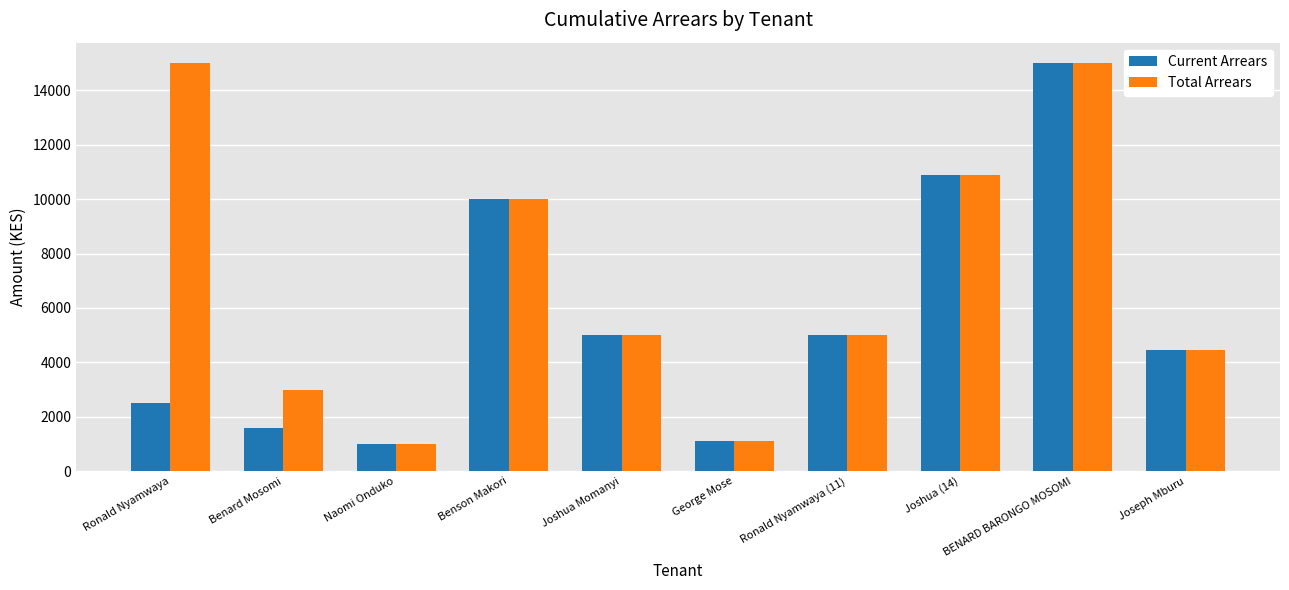

Reading left to right, what are all the values shown in this chart?

Current Arrears: Ronald Nyamwaya=2500	Benard Mosomi=1600	Naomi Onduko=1000	Benson Makori=10000	Joshua Momanyi=5000	George Mose=1100	Ronald Nyamwaya (11)=5000	Joshua (14)=10877	BENARD BARONGO MOSOMI=15000	Joseph Mburu=4456
Total Arrears: Ronald Nyamwaya=15000	Benard Mosomi=3000	Naomi Onduko=1000	Benson Makori=10000	Joshua Momanyi=5000	George Mose=1100	Ronald Nyamwaya (11)=5000	Joshua (14)=10877	BENARD BARONGO MOSOMI=15000	Joseph Mburu=4456